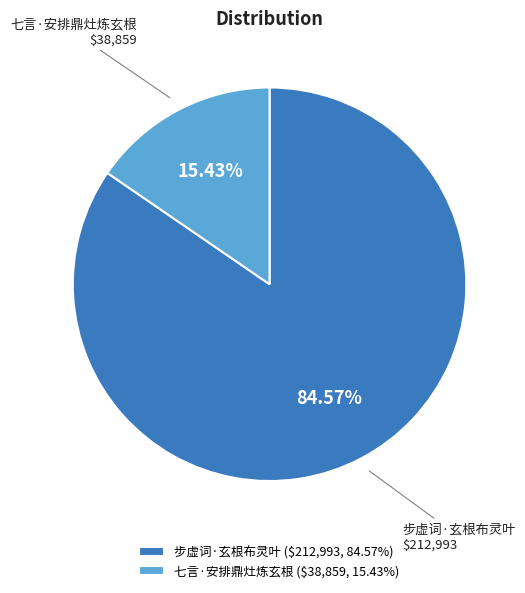

Does any single category account for the majority?

Yes